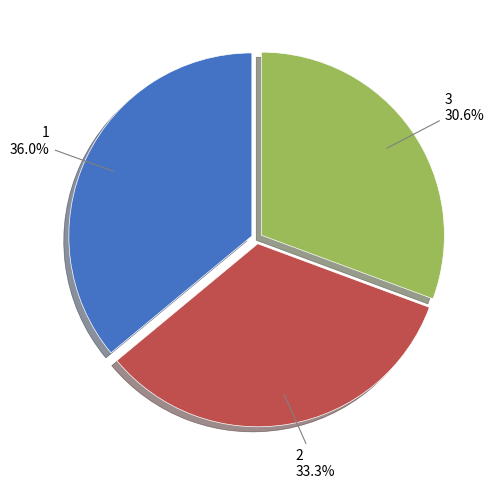

Does any single category account for the majority?

No